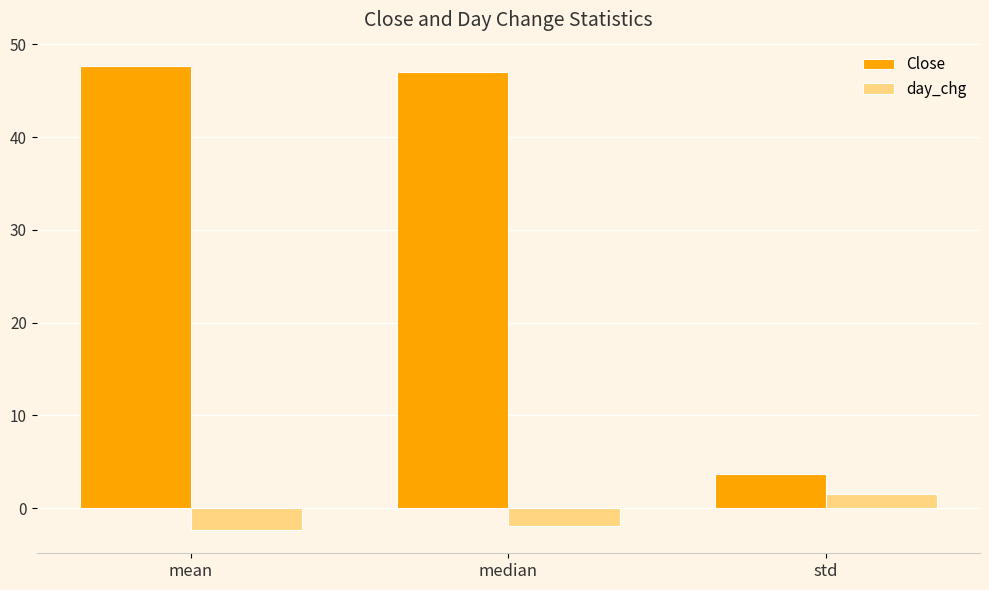

What is the label of the 2nd bar from the left?

median